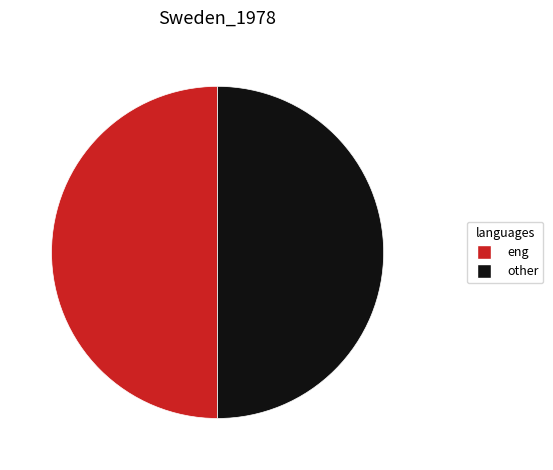

What is the ratio of the value at eng to the value at other?

1.0